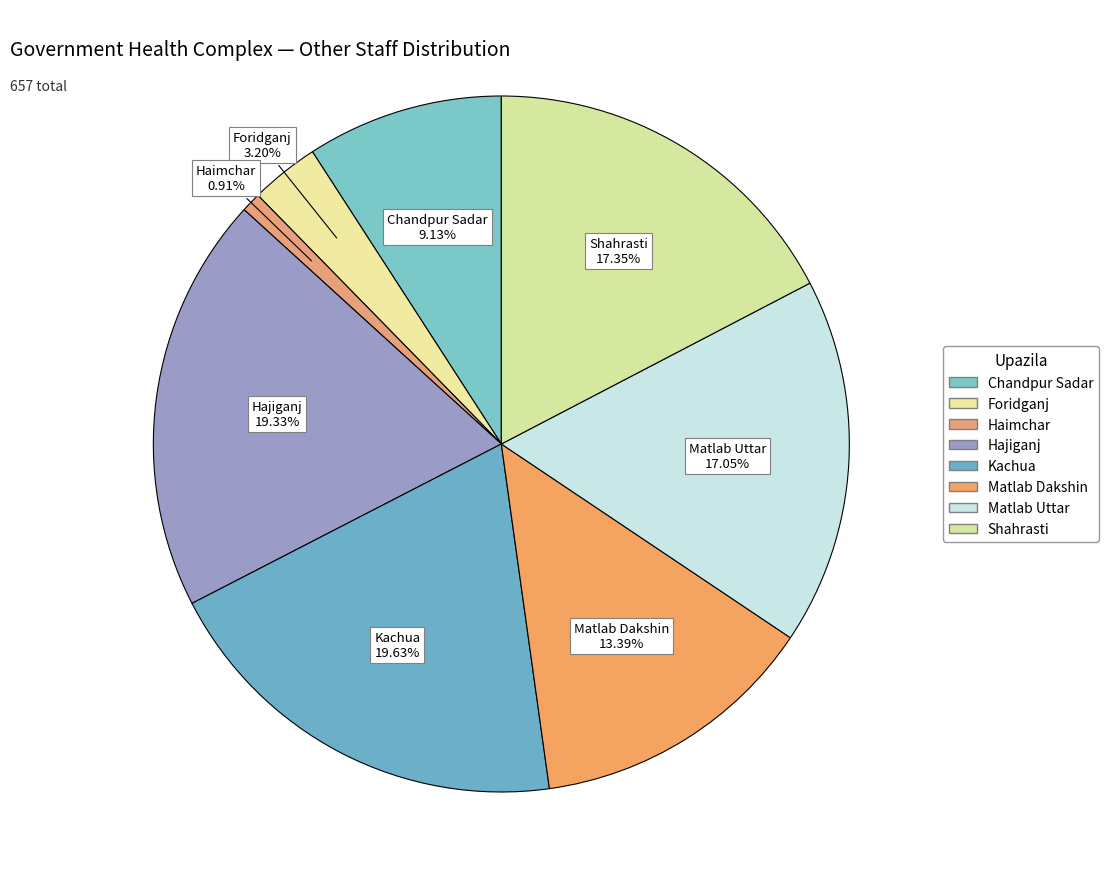

The Matlab Dakshin slice represents 2% of the pie. True or false?

False